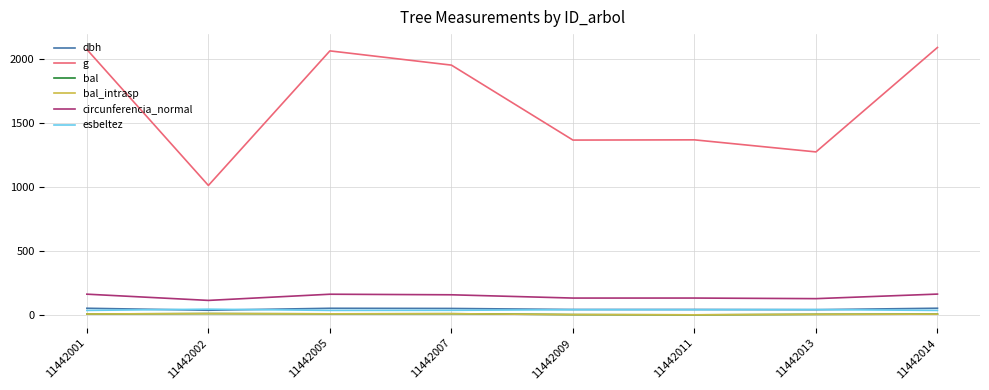

Reading left to right, transcribe all the data shown in this chart.

dbh: 11442001=51.4	11442002=35.9	11442005=51.2	11442007=49.8	11442009=41.7	11442011=41.7	11442013=40.2	11442014=51.5
g: 11442001=2071.8	11442002=1010.1	11442005=2060.6	11442007=1949.5	11442009=1364.3	11442011=1366.0	11442013=1271.9	11442014=2087.2
bal: 11442001=6.7	11442002=9.8	11442005=7.8	11442007=8.8	11442009=1.9	11442011=0.0	11442013=3.9	11442014=5.7
bal_intrasp: 11442001=6.7	11442002=9.8	11442005=7.8	11442007=8.8	11442009=1.9	11442011=0.0	11442013=3.9	11442014=5.7
circunferencia_normal: 11442001=161.3	11442002=112.7	11442005=160.9	11442007=156.5	11442009=130.9	11442011=131.0	11442013=126.4	11442014=161.9
esbeltez: 11442001=34.6	11442002=44.2	11442005=34.7	11442007=35.4	11442009=40.0	11442011=40.0	11442013=41.0	11442014=34.5